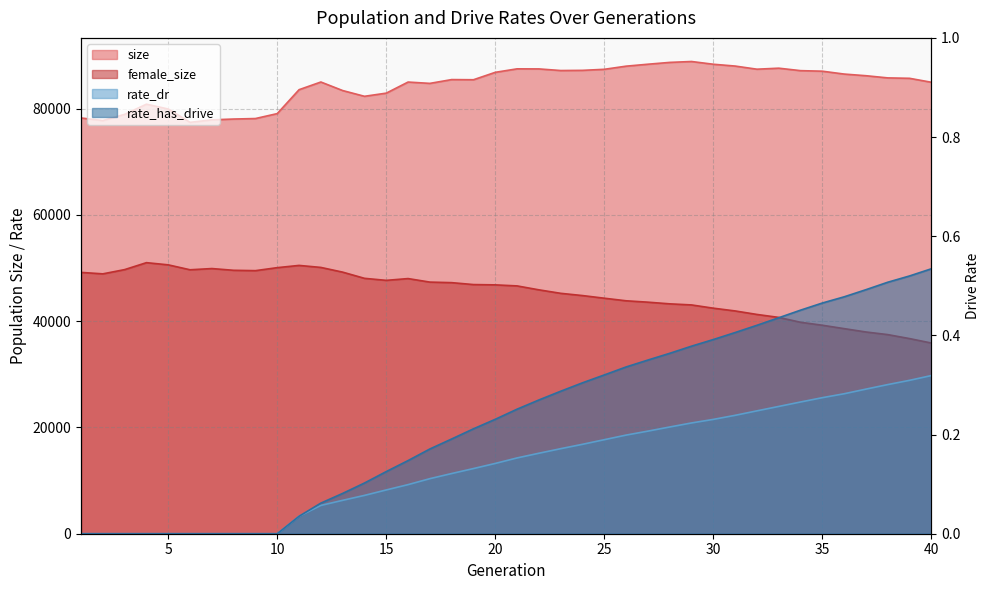

At which label does female_size reach its minimum?

40